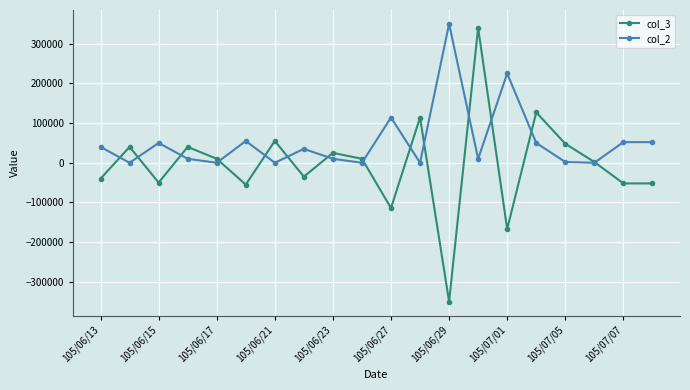

What is the minimum value shown in the chart?

-350000